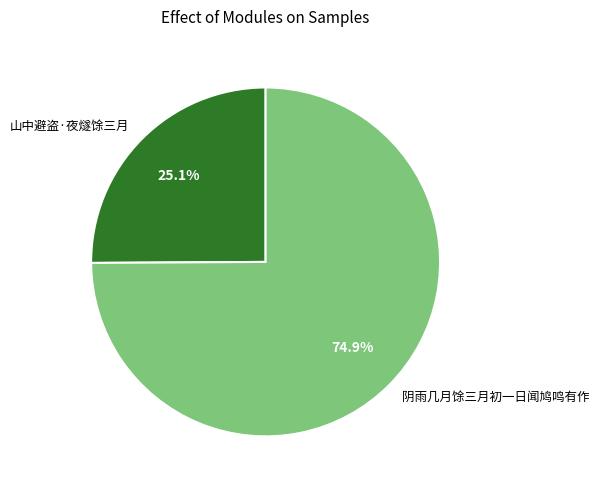

To the nearest percent, what portion does 阴雨几月馀三月初一日闻鸠鸣有作 represent?

75%